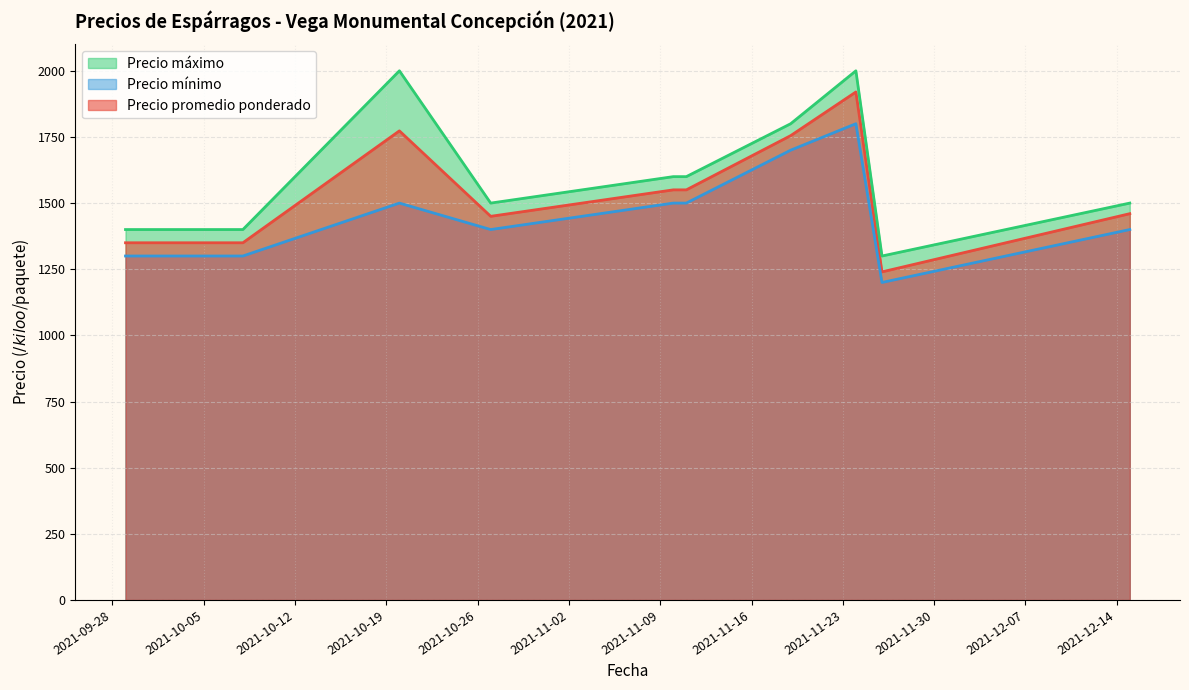

Reading right to left, list all the values displayed in this chart.

Precio promedio ponderado: 2021-12-15=1460	2021-11-26=1240	2021-11-24=1920	2021-11-19=1755	2021-11-11=1550	2021-11-10=1550	2021-10-27=1450	2021-10-20=1773	2021-10-08=1350	2021-09-29=1350
Precio mínimo: 2021-12-15=1400	2021-11-26=1200	2021-11-24=1800	2021-11-19=1700	2021-11-11=1500	2021-11-10=1500	2021-10-27=1400	2021-10-20=1500	2021-10-08=1300	2021-09-29=1300
Precio máximo: 2021-12-15=1500	2021-11-26=1300	2021-11-24=2000	2021-11-19=1800	2021-11-11=1600	2021-11-10=1600	2021-10-27=1500	2021-10-20=2000	2021-10-08=1400	2021-09-29=1400